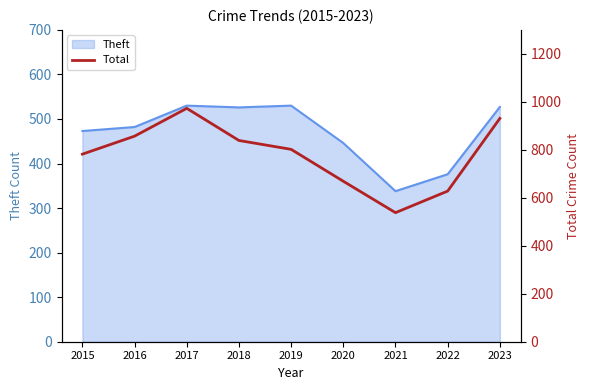

Is it true that Theft equals 311 at 2016?

False